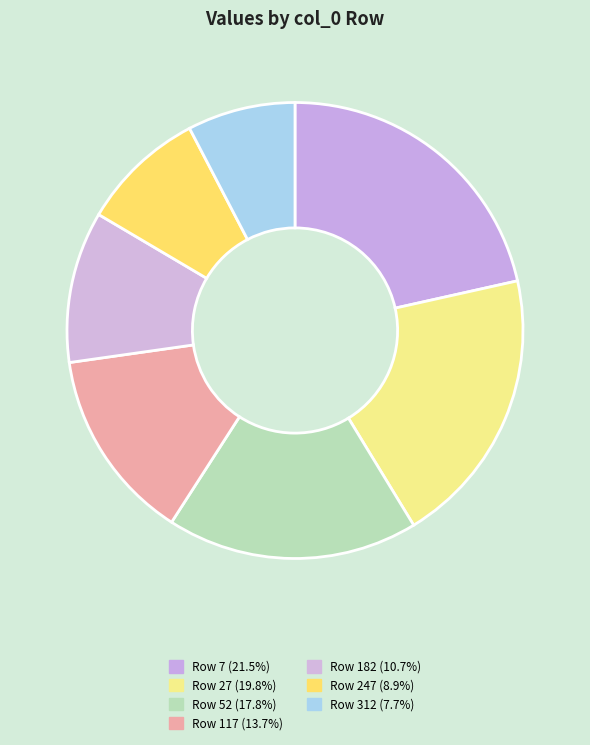

Count the number of slices in the pie.

7